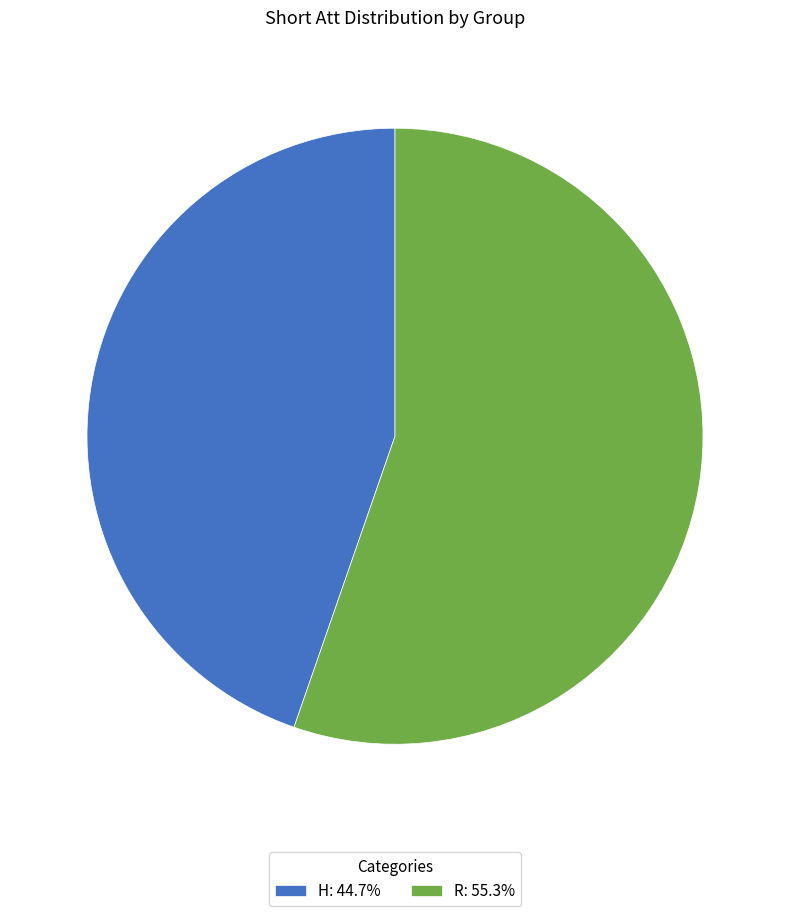

Which category has the smallest portion of the pie?

H